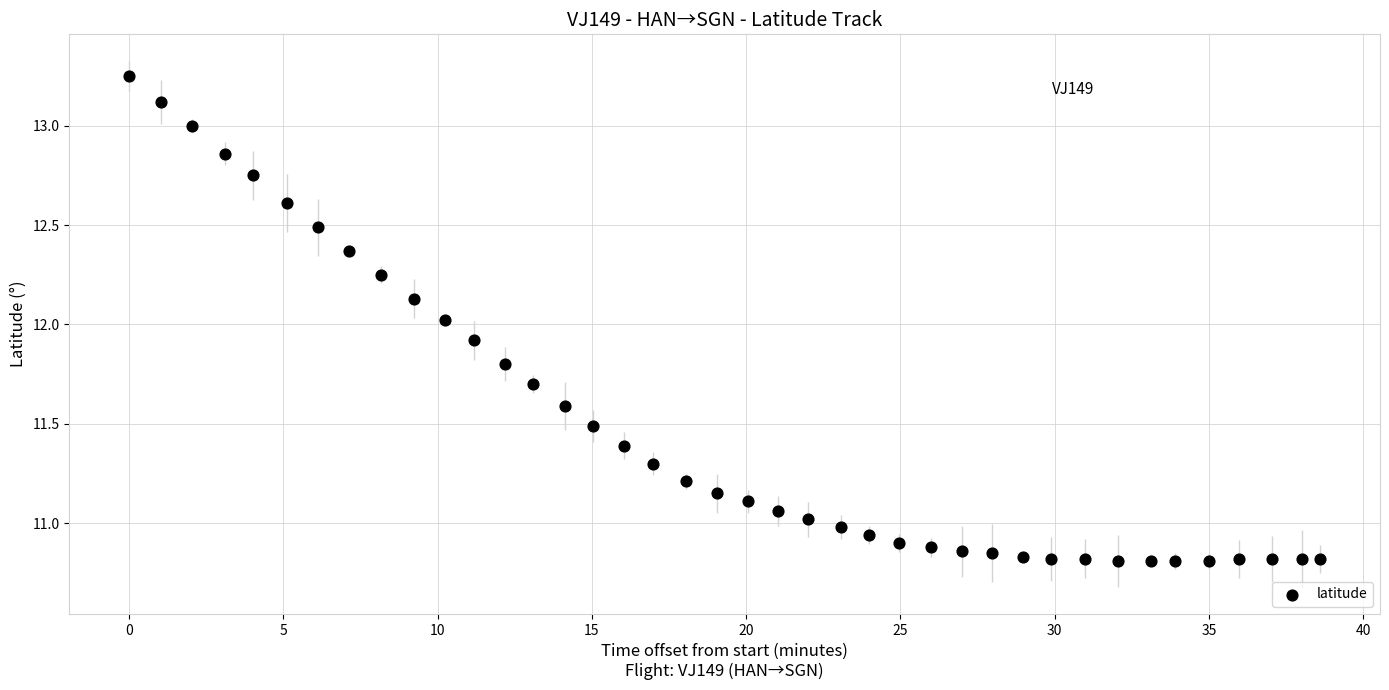

What is the range of Y values (max minus min)?

2.4